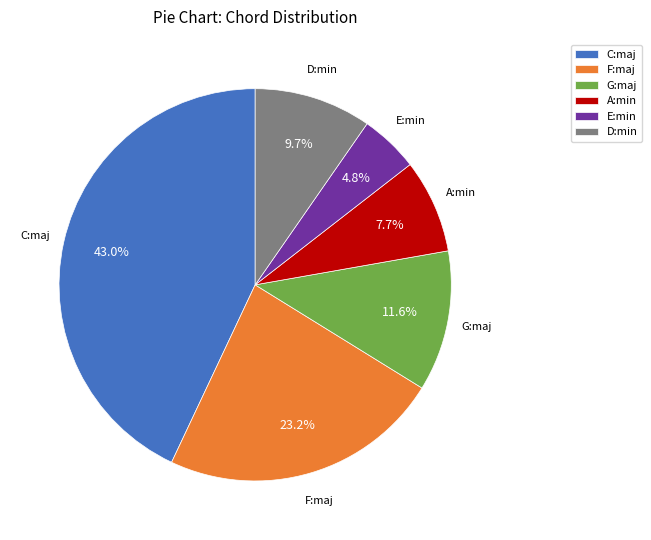

Is there any slice that represents more than half of the pie?

No